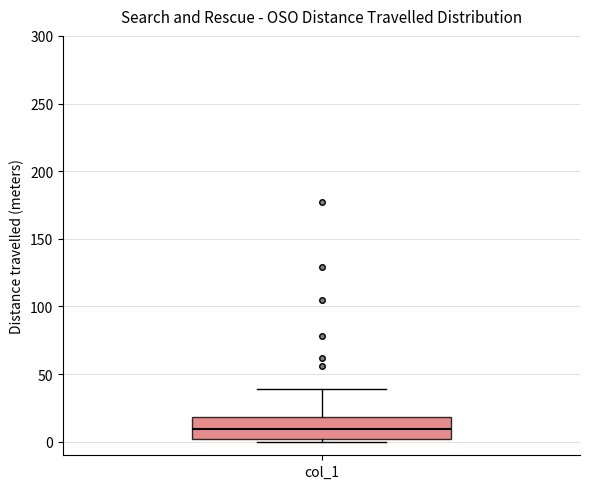

Where is the upper edge of the box for col_1 on the y-axis? The values are not printed on the chart, so give them approximately, as read against the axis.

20